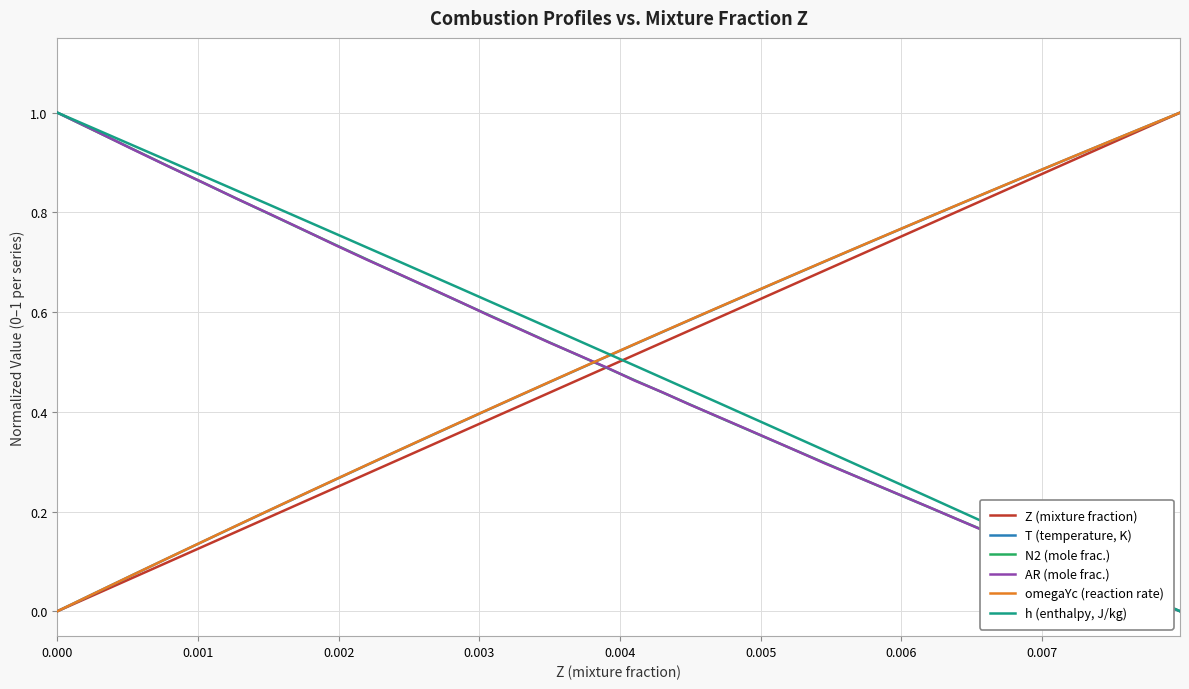

Which series ends up on top after the final intersection of AR (mole frac.) and T (temperature, K)?

T (temperature, K)